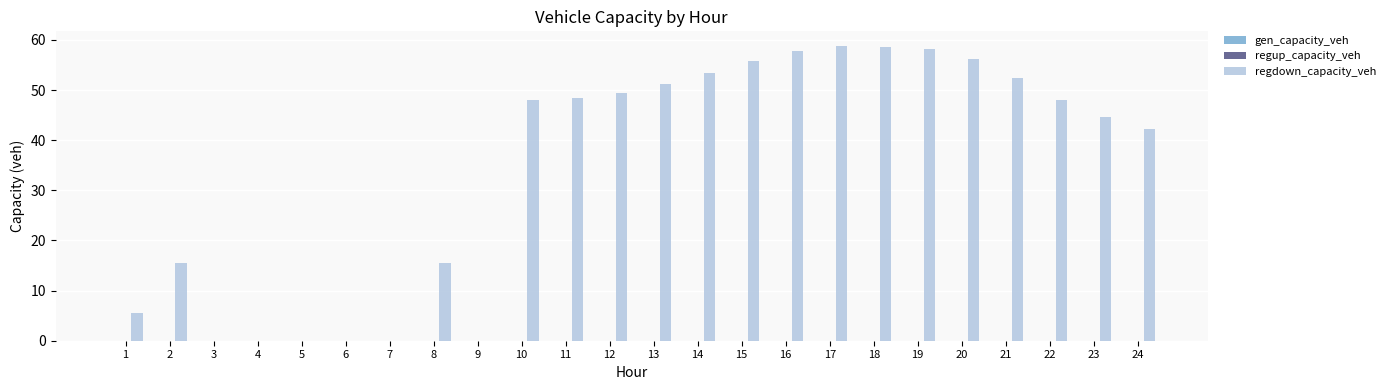

What is the sum of all values?

820.2